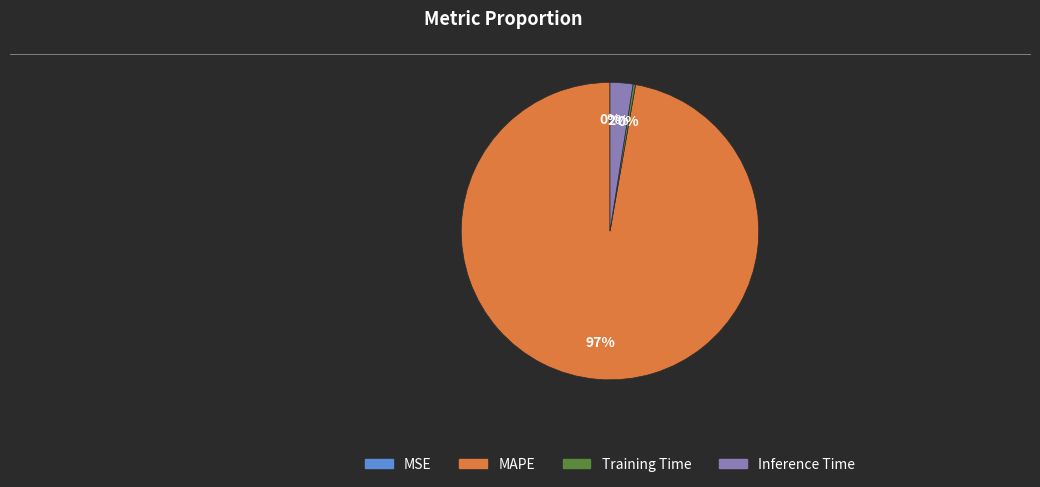

What percentage is the Inference Time slice, to the nearest percent?

2%